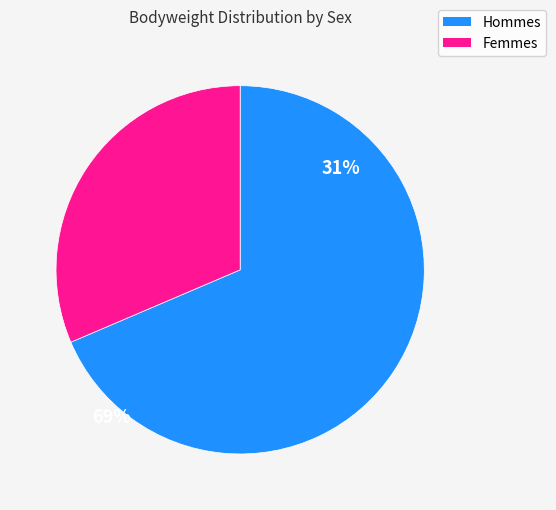

Does any single category account for the majority?

Yes